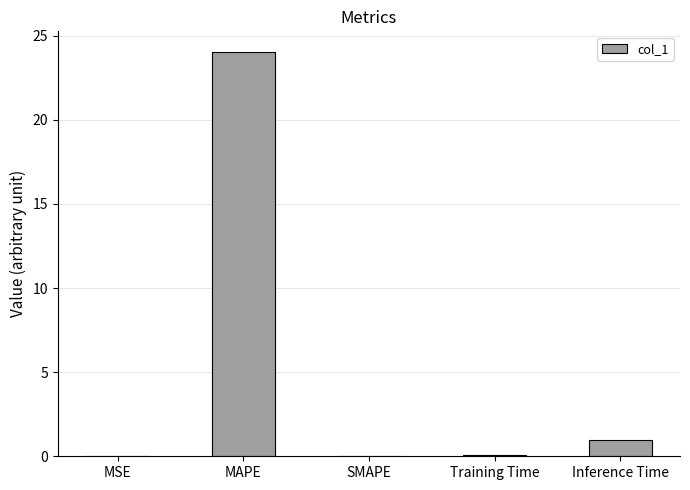

What is the sum of all values?

25.1